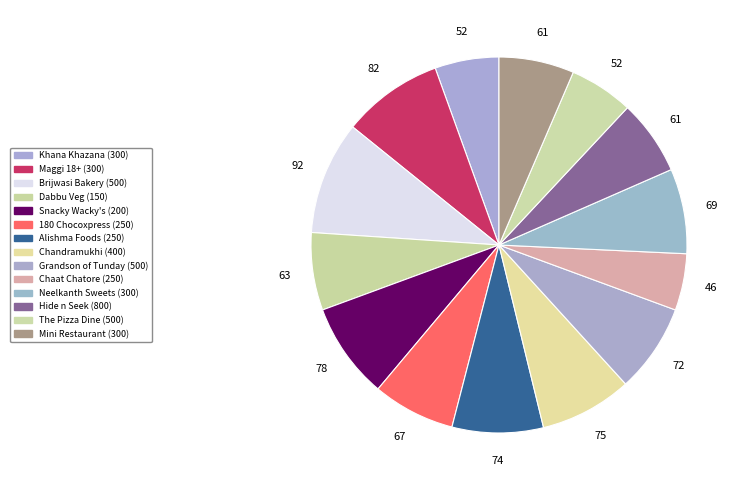

How many segments does this pie chart have?

14